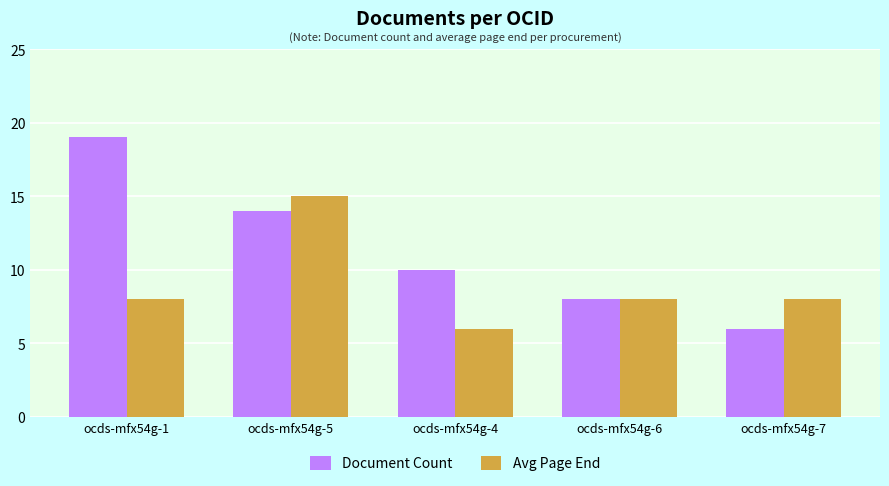

Count the Avg Page End values in the range 8 to 9.

3